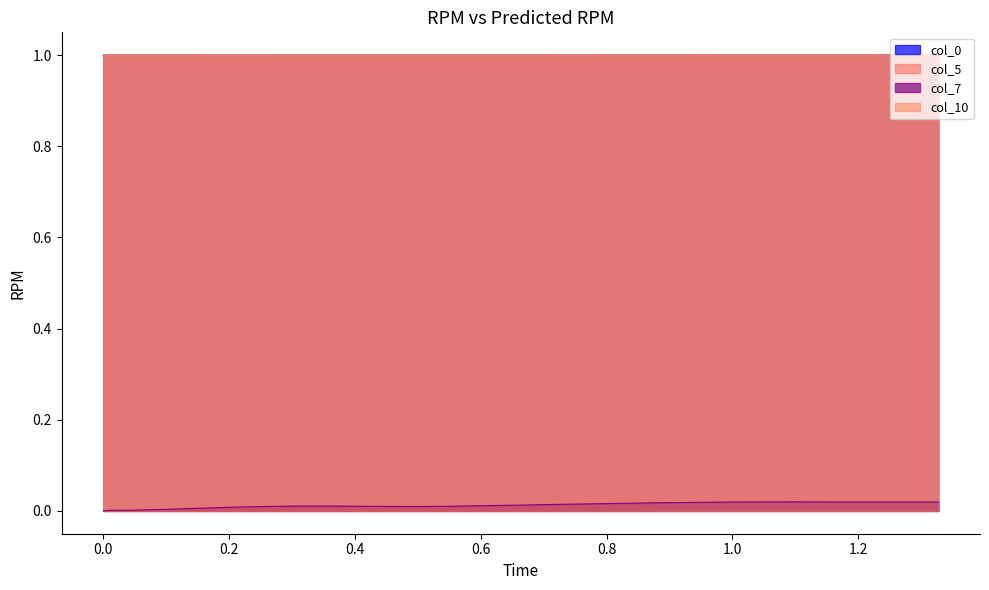

Which series has the widest spread of values?

col_7